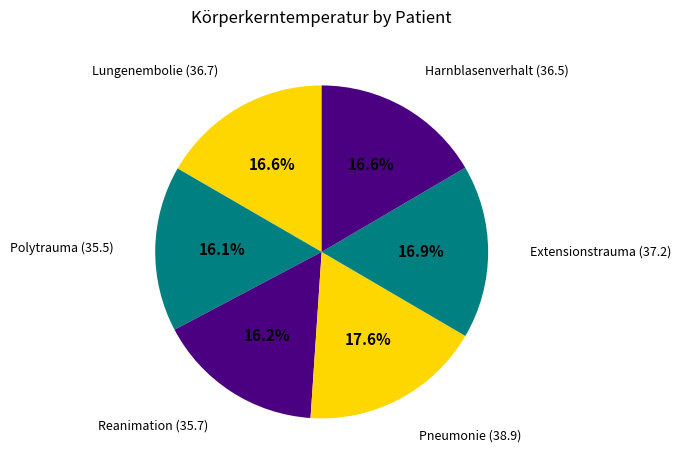

Does Pneumonie represent more than half of the total?

No